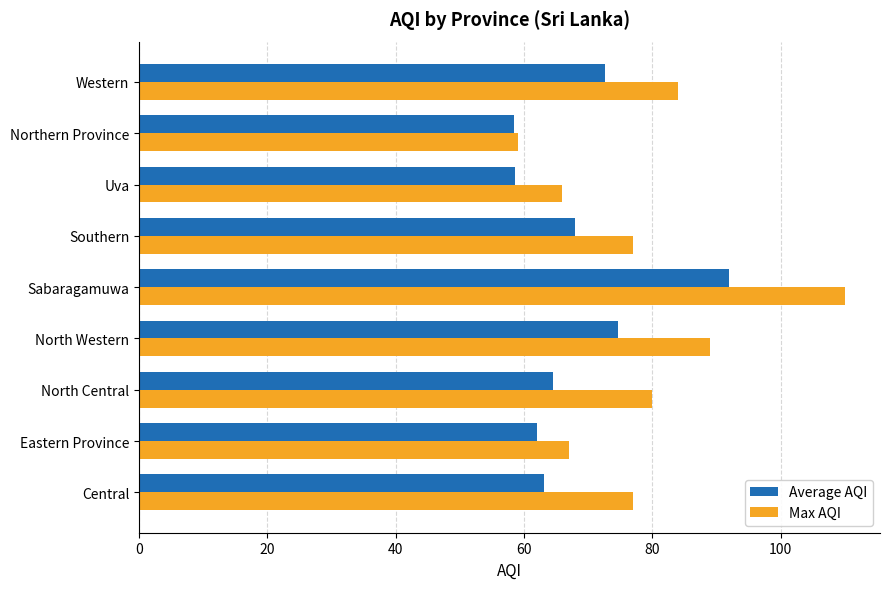

Which series has the widest spread of values?

Max AQI